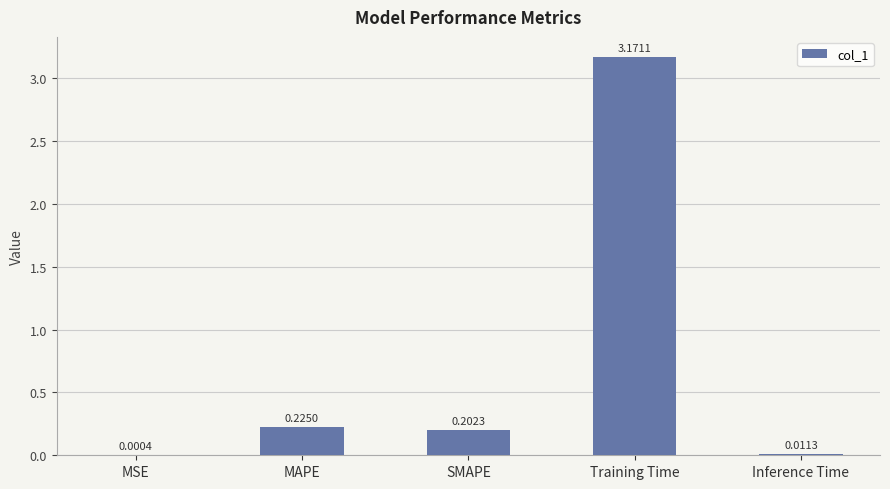

Between SMAPE and MSE, which is larger?

SMAPE